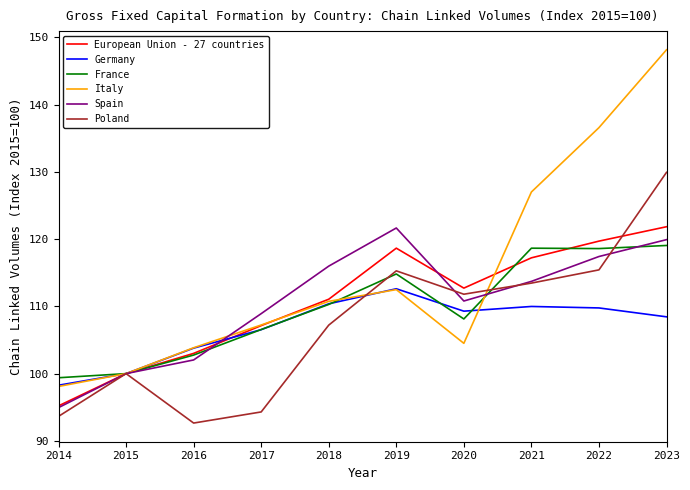

What is the total value across all series at 2015?

600.0